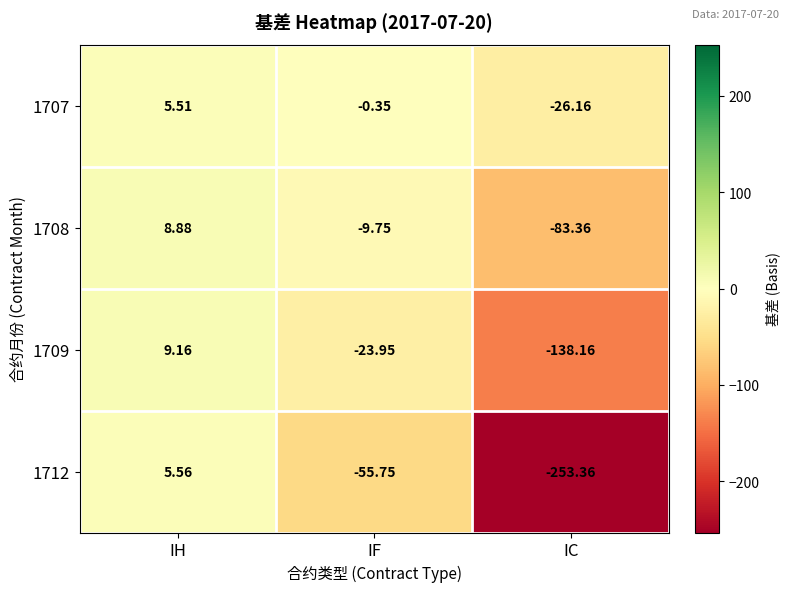

At which category is the sum across all series the highest?

IH